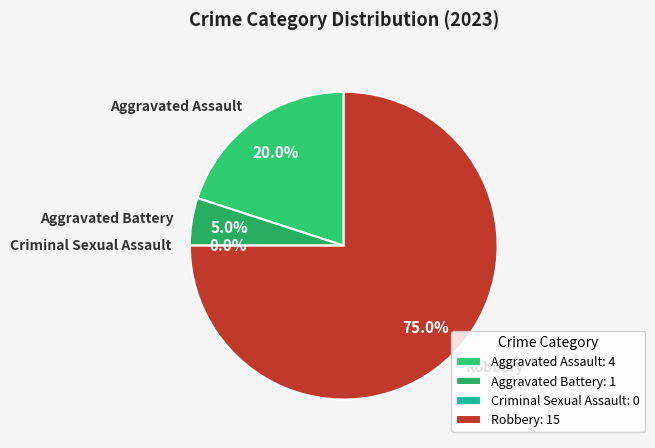

Which category accounts for the majority?

Robbery